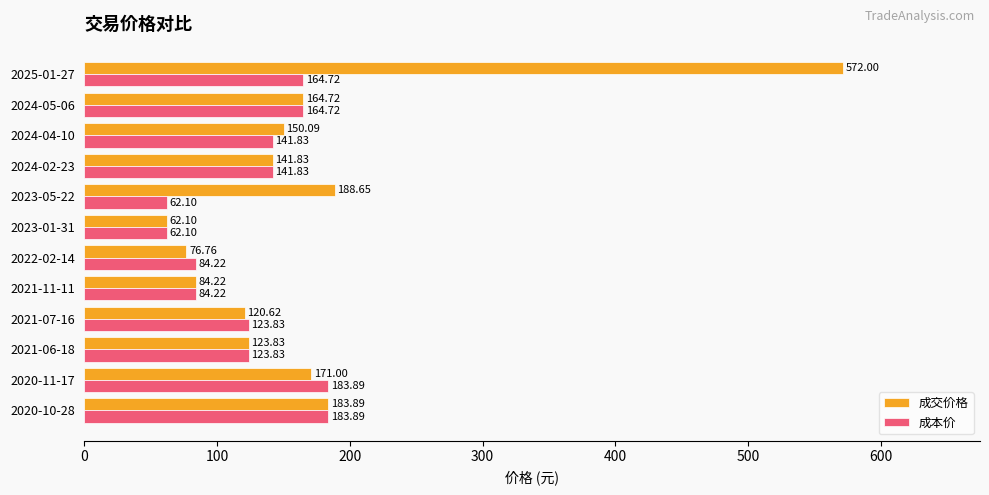

What is the average value of the 成交价格 series?

170.0